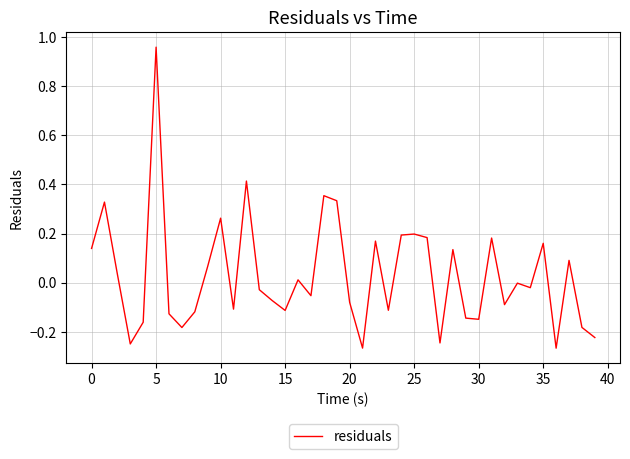

What is the difference between the maximum and minimum values?

1.2